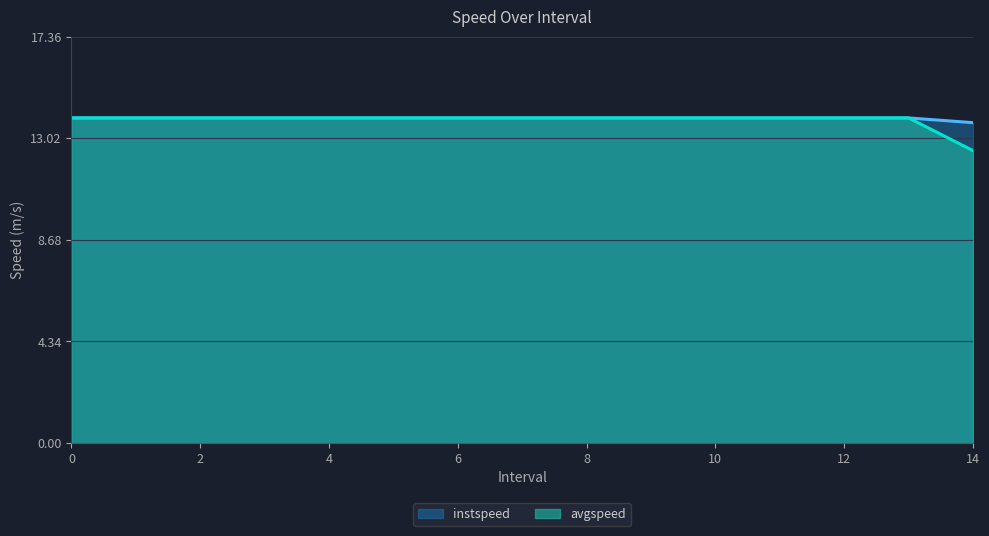

True or false: avgspeed and instspeed intersect in this chart.

False